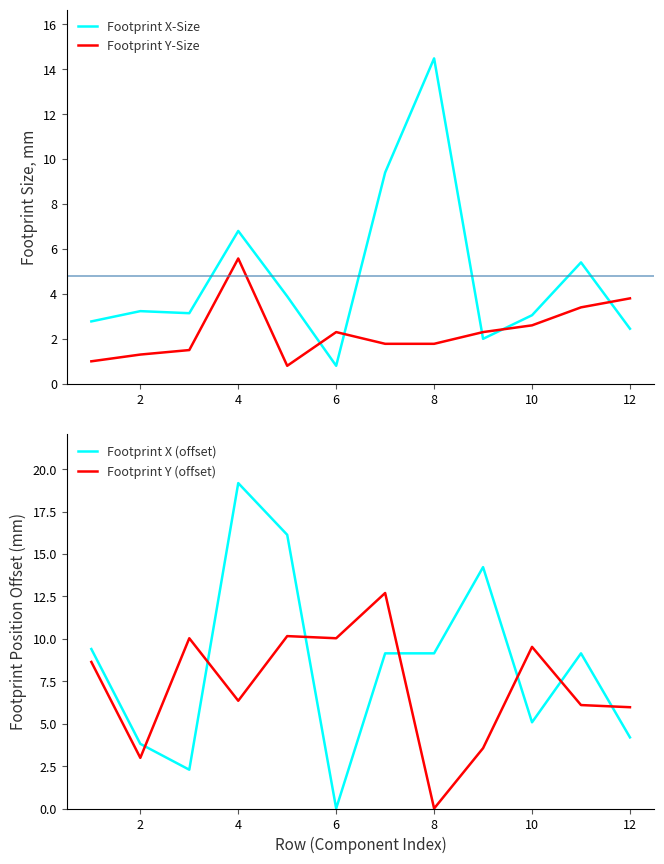

What is the average value of the Footprint Y (offset) series?

7.2